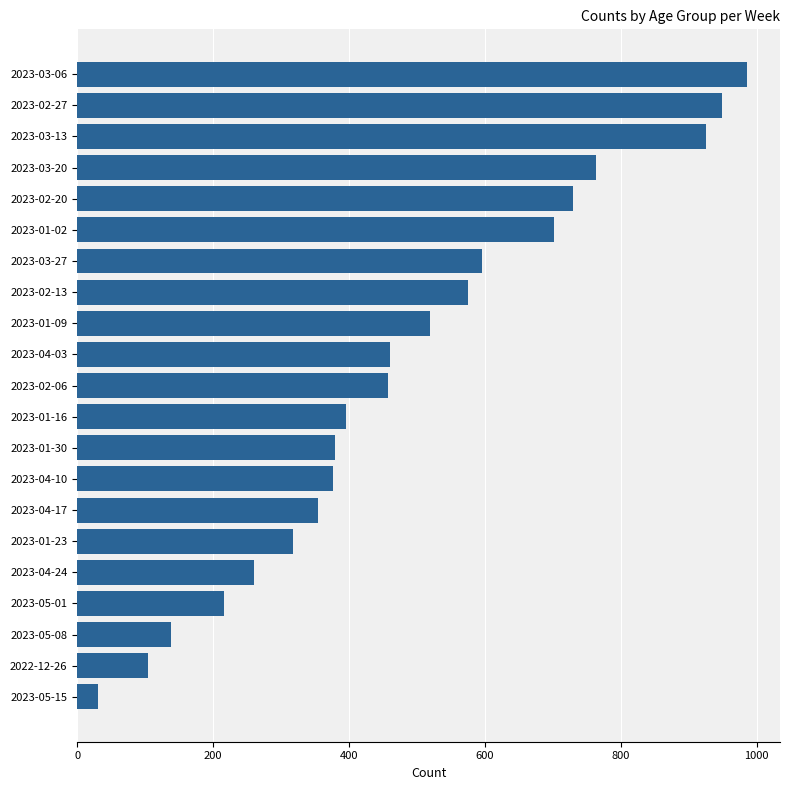

At which label is the value closest to 508?

2023-01-09